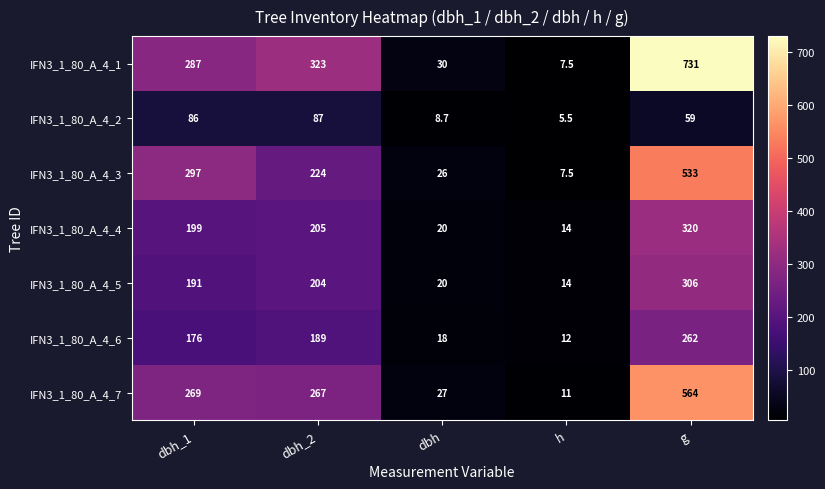

Which series changed the most between dbh_1 and h?

IFN3_1_80_A_4_3